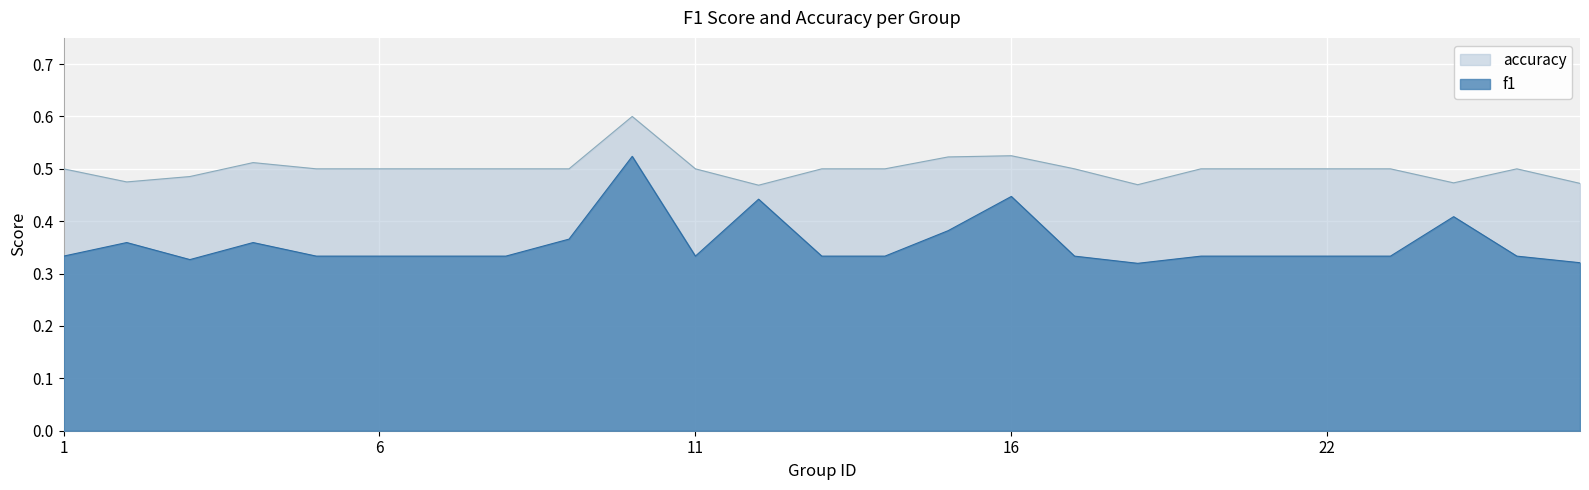

Rank the series at 25 from highest to lowest value.

accuracy, f1